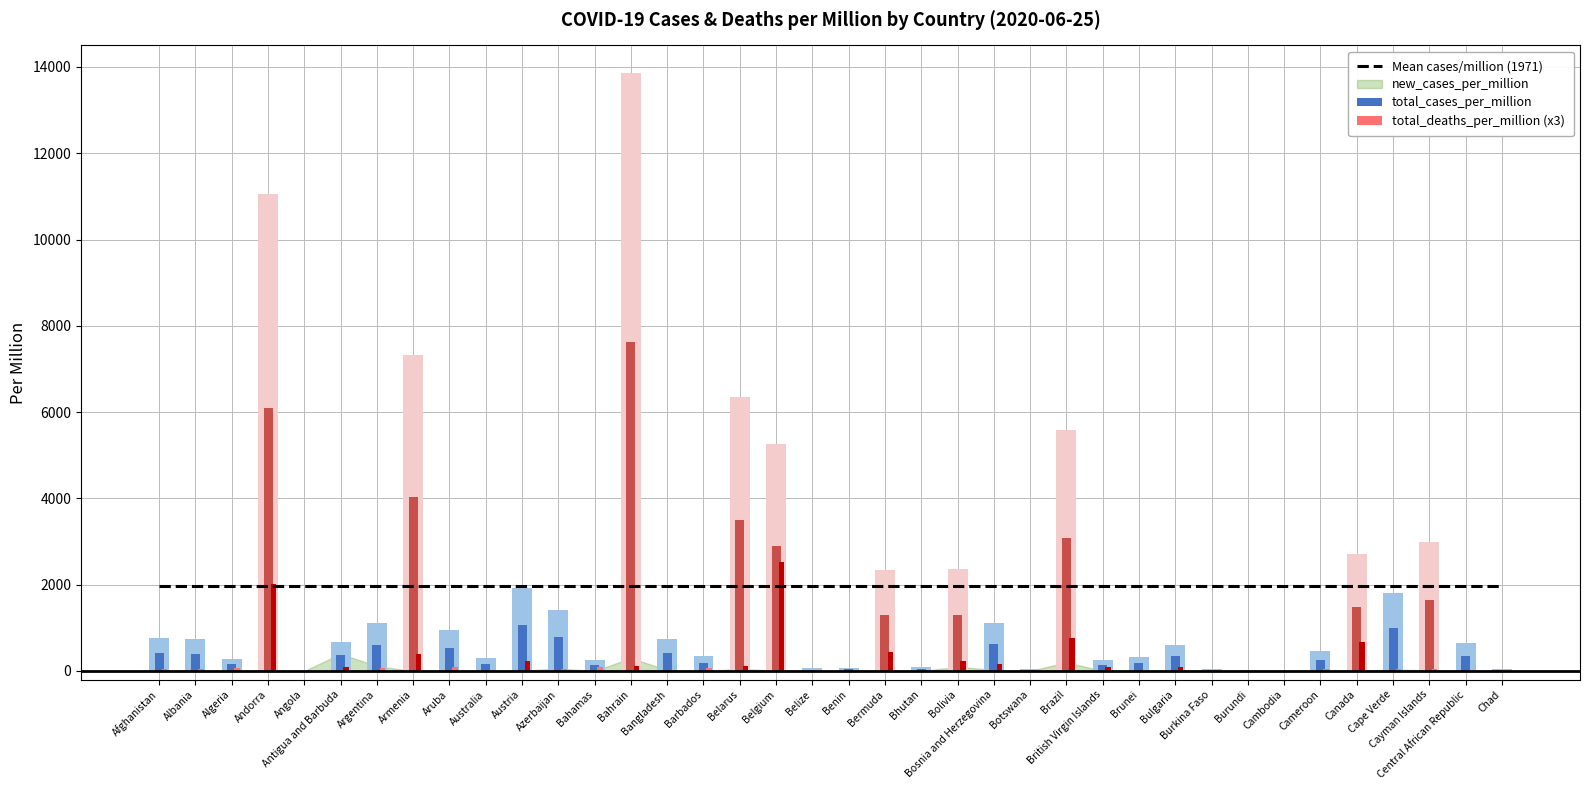

What is the highest value of the total_cases_per_million series?

13851.8